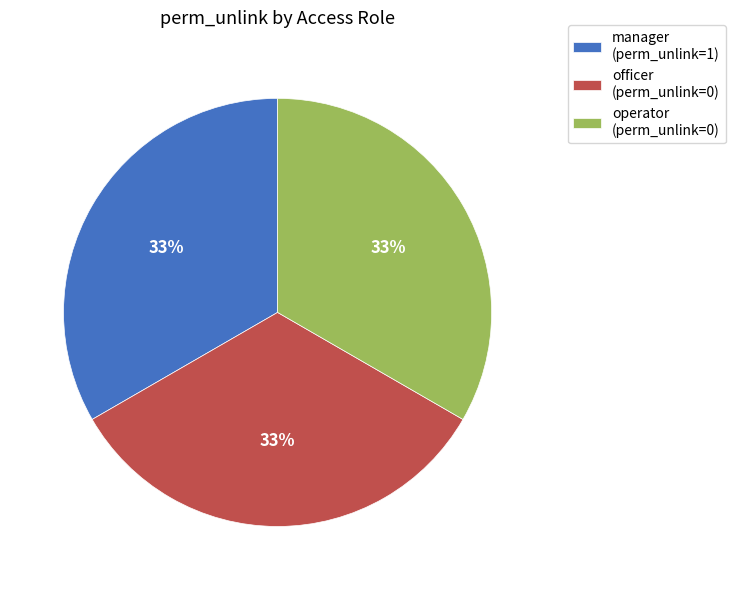

Does officer (perm_unlink=0) represent more than half of the total?

No